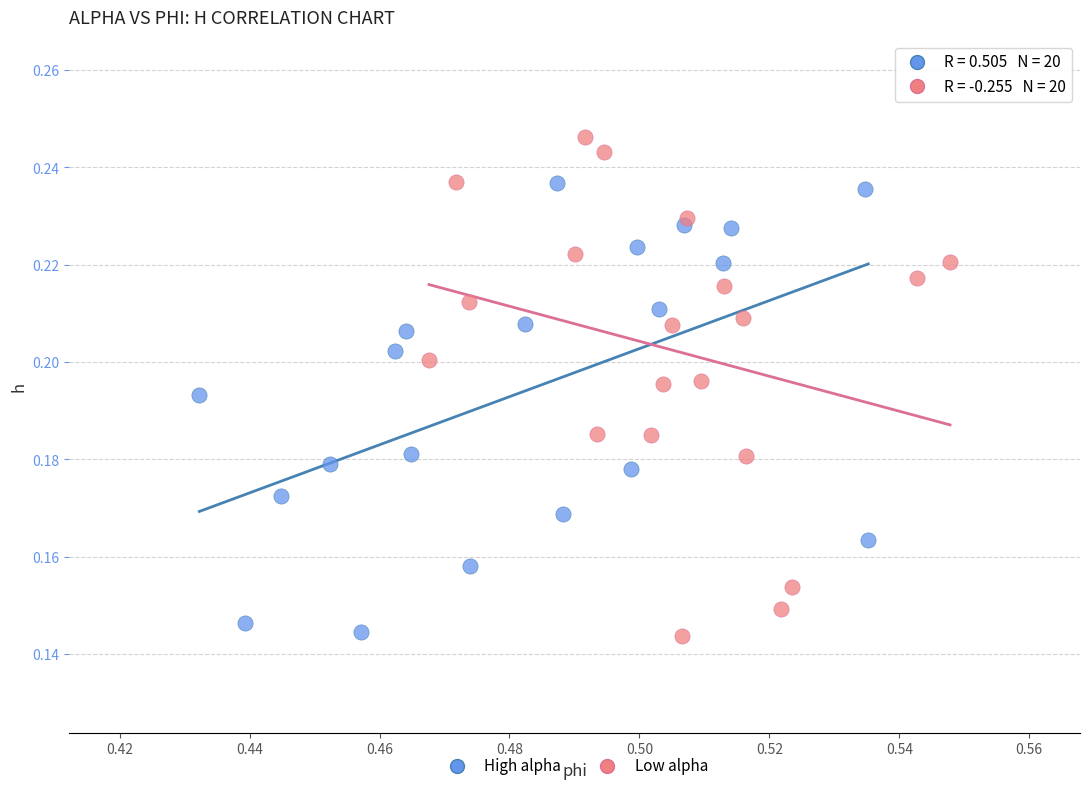

Which series contains the highest Y value?

Low alpha